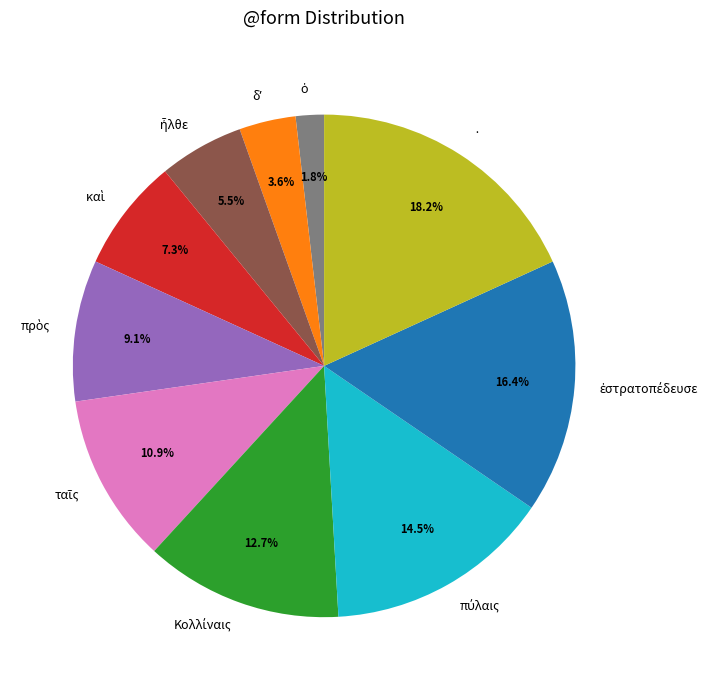

Which slice is the largest?

·